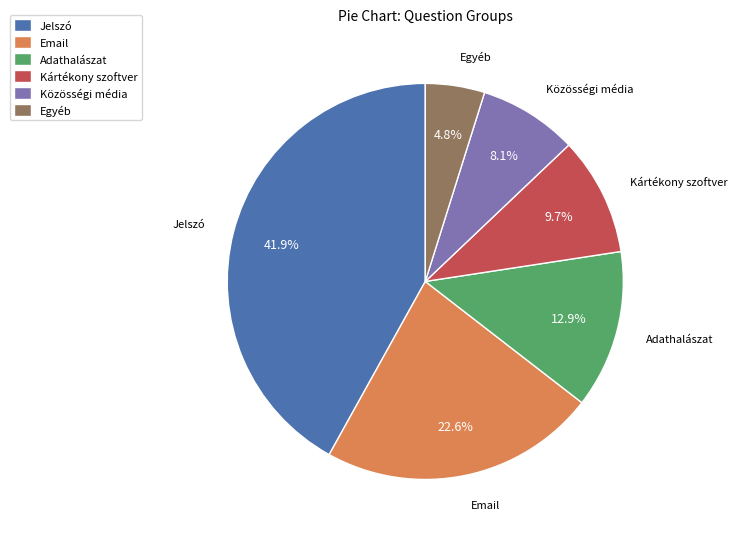

To the nearest percent, what portion does Jelszó represent?

42%